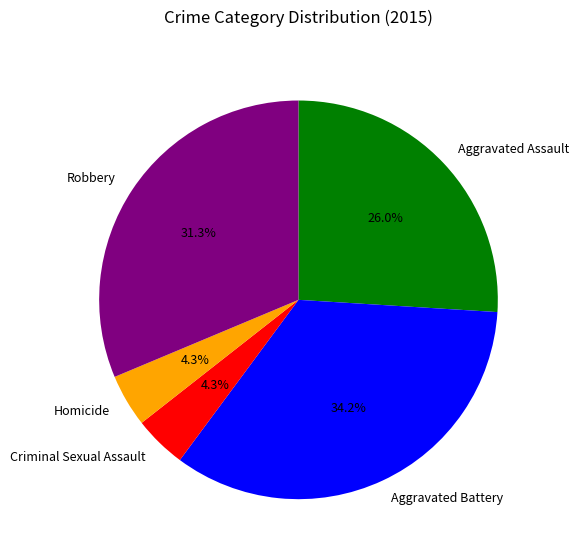

What portion of the pie excludes Homicide?

95.7%